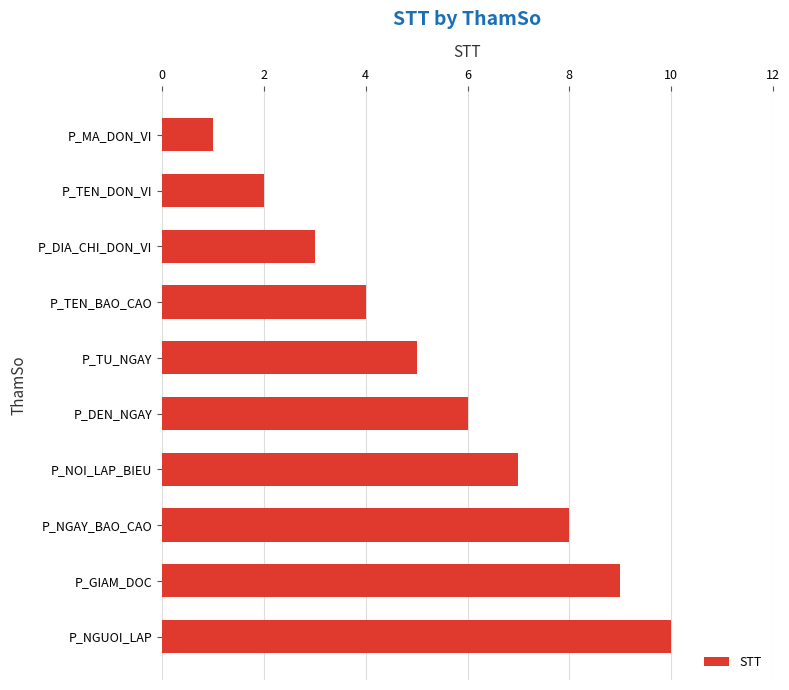

How many data points does each series have?

10